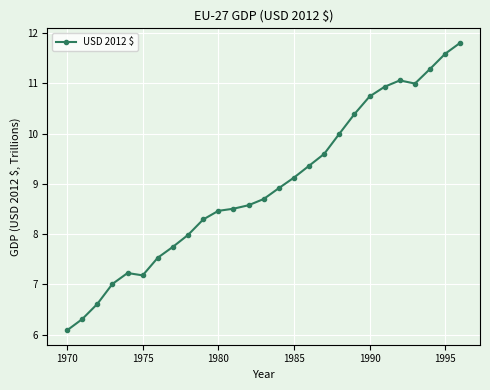

How many lines are shown in the chart?

1